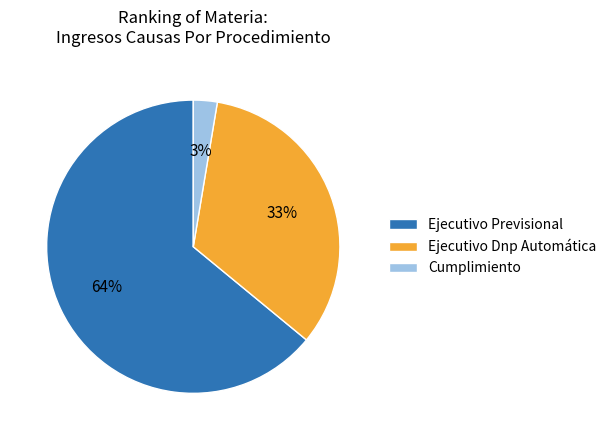

Count the number of slices in the pie.

3